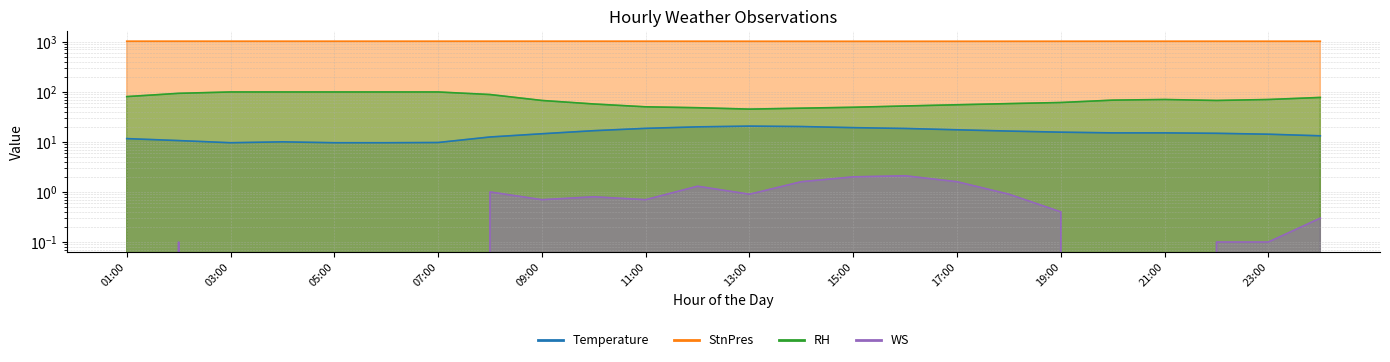

What is the difference between the RH values at 01:00 and 02:00?

13.0